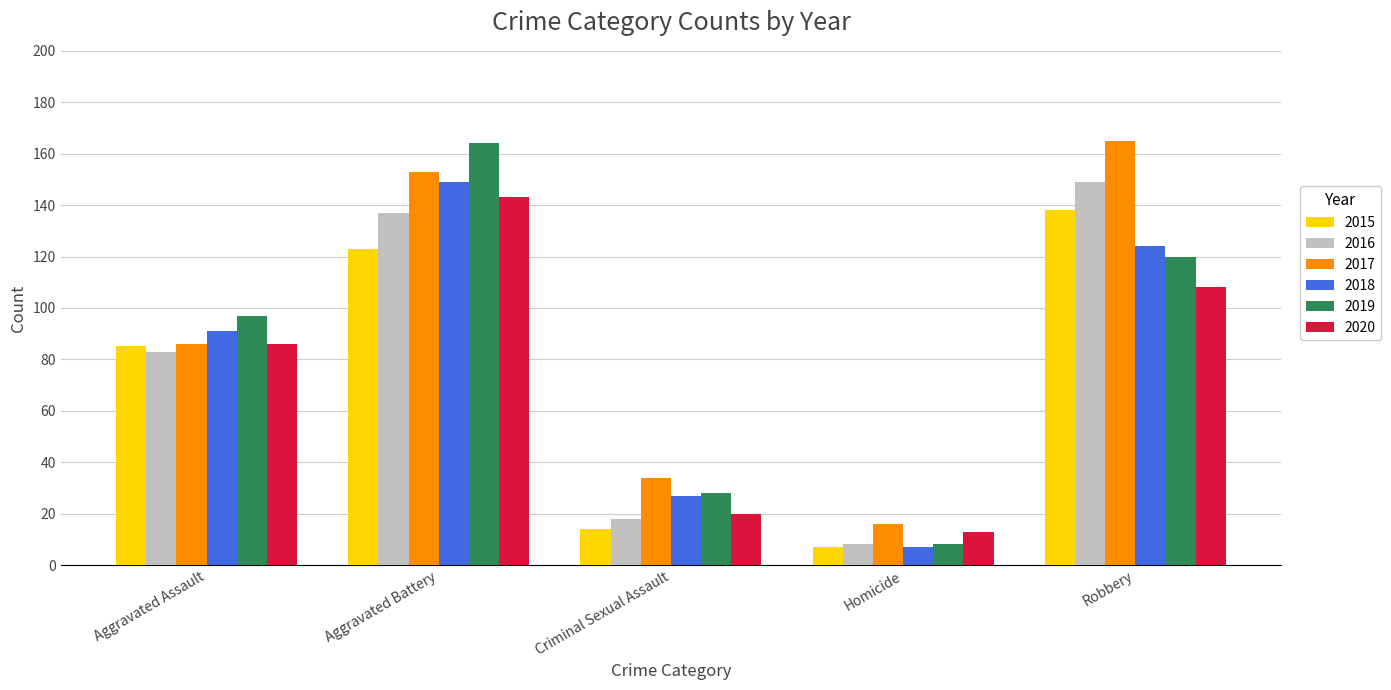

Which category has the lowest value in the 2017 series?

Homicide